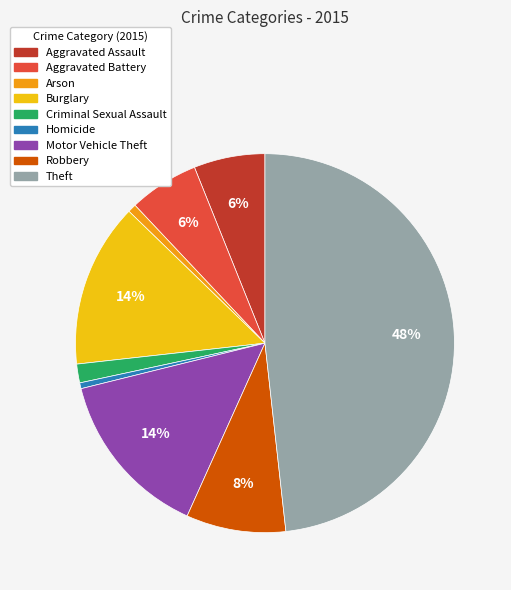

Between Criminal Sexual Assault and Motor Vehicle Theft, which is larger?

Motor Vehicle Theft